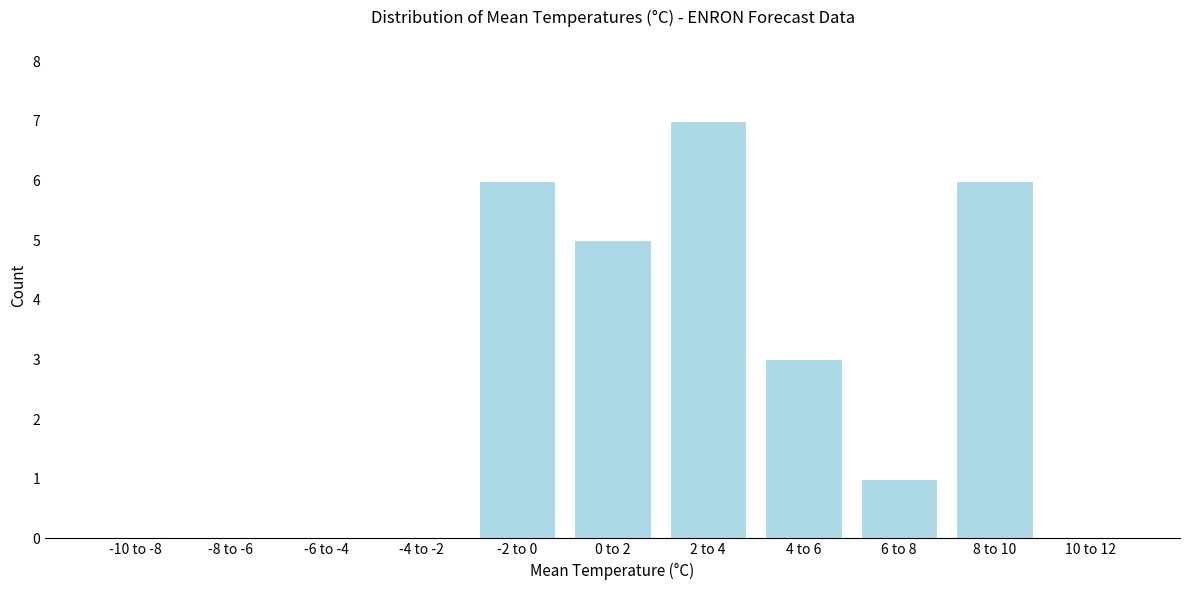

Reading right to left, transcribe all the data shown in this chart.

10 to 12=0	8 to 10=6	6 to 8=1	4 to 6=3	2 to 4=7	0 to 2=5	-2 to 0=6	-4 to -2=0	-6 to -4=0	-8 to -6=0	-10 to -8=0